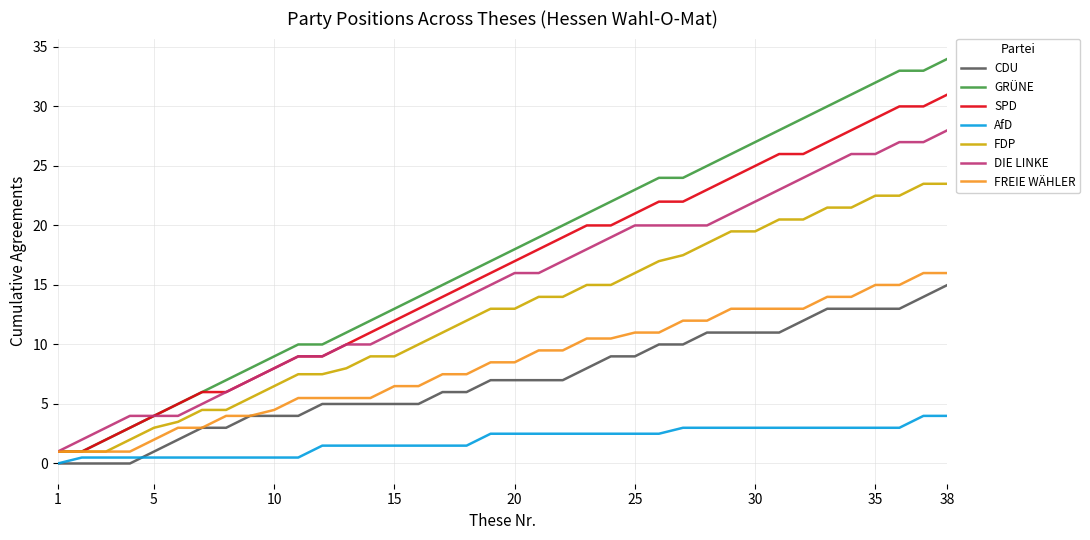

What is the maximum value for FDP?

23.5